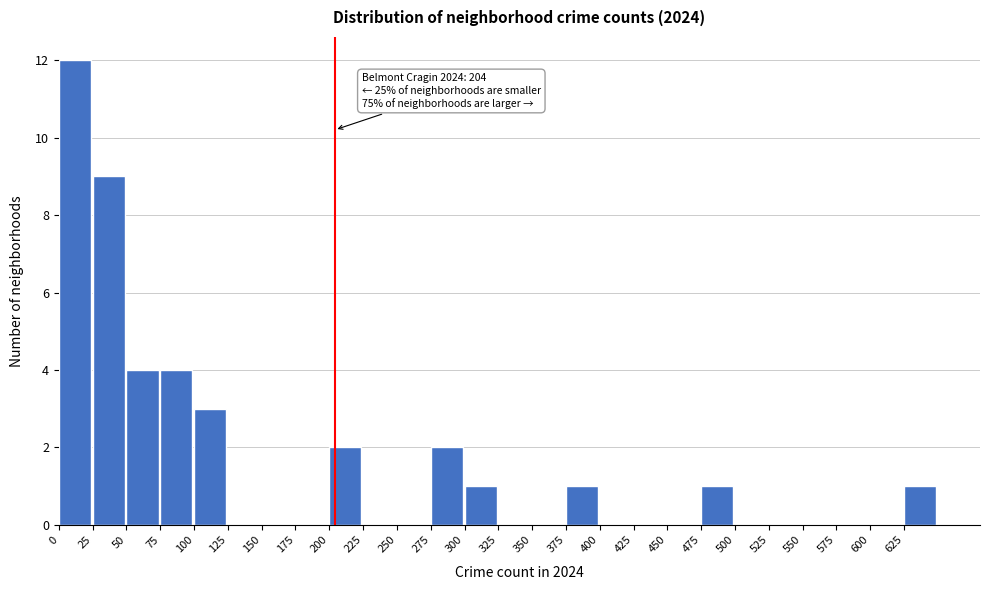

Over which range of the x-axis is the bar tallest?

0 to 25